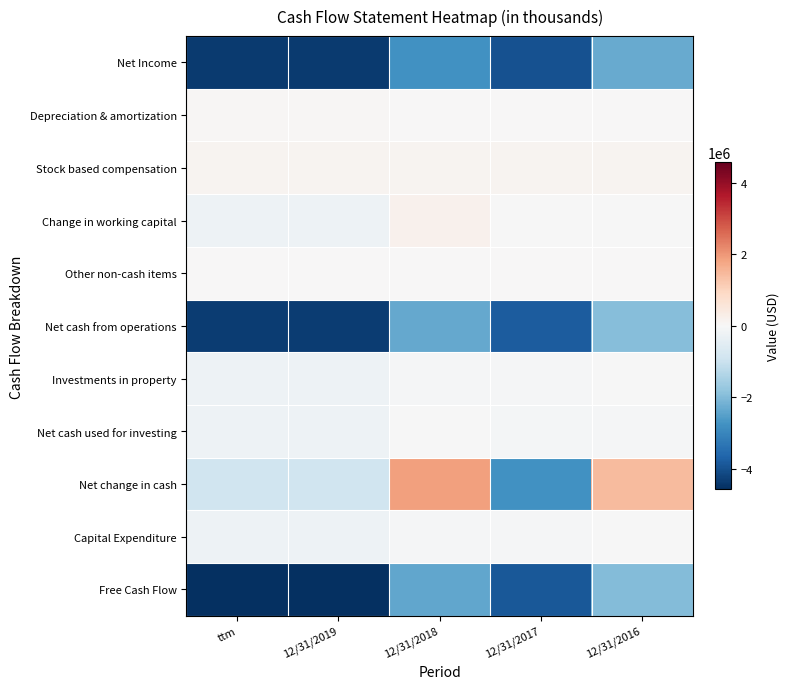

What is the smallest value displayed?

-4567249